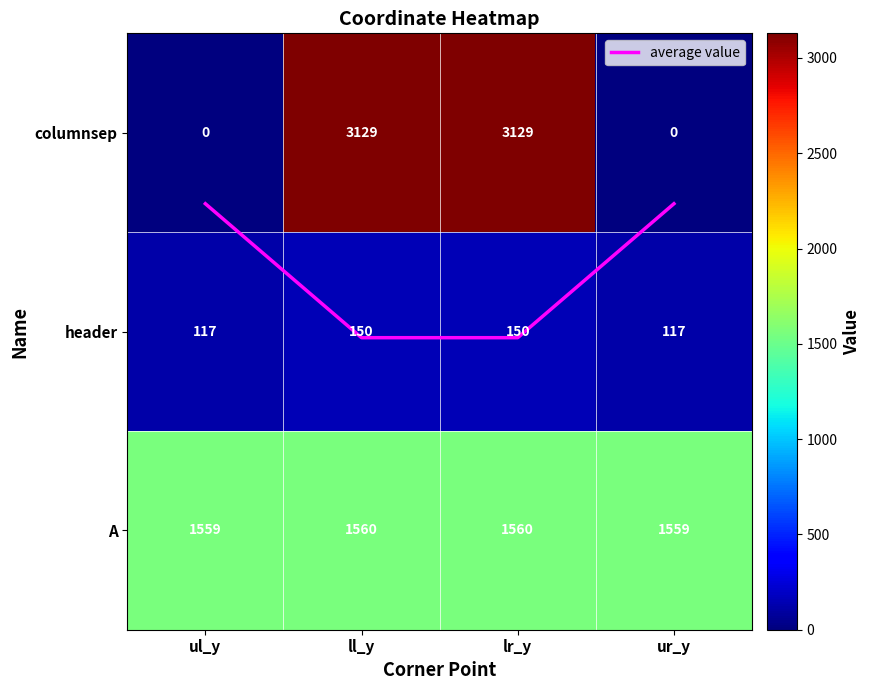

Is the value of header at ur_y greater than the value of A at ul_y?

No